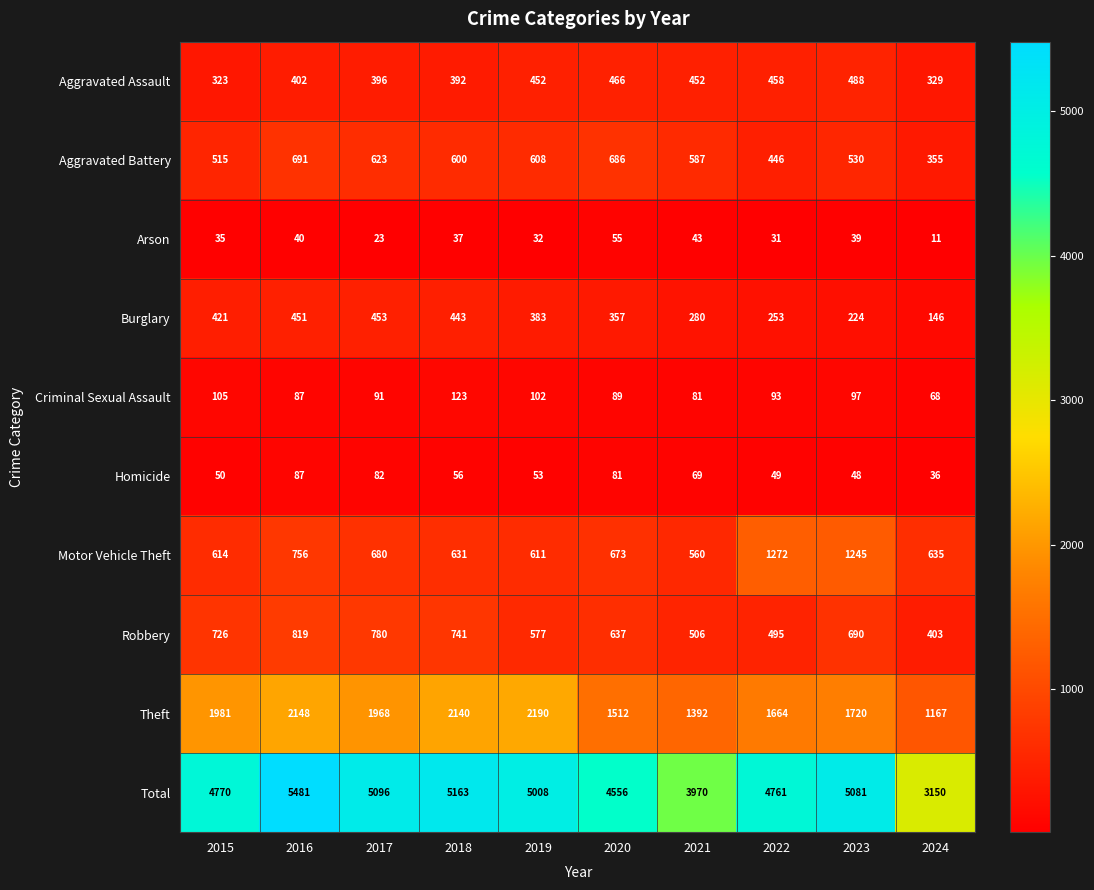

Which series changed the most between 2018 and 2024?

Total